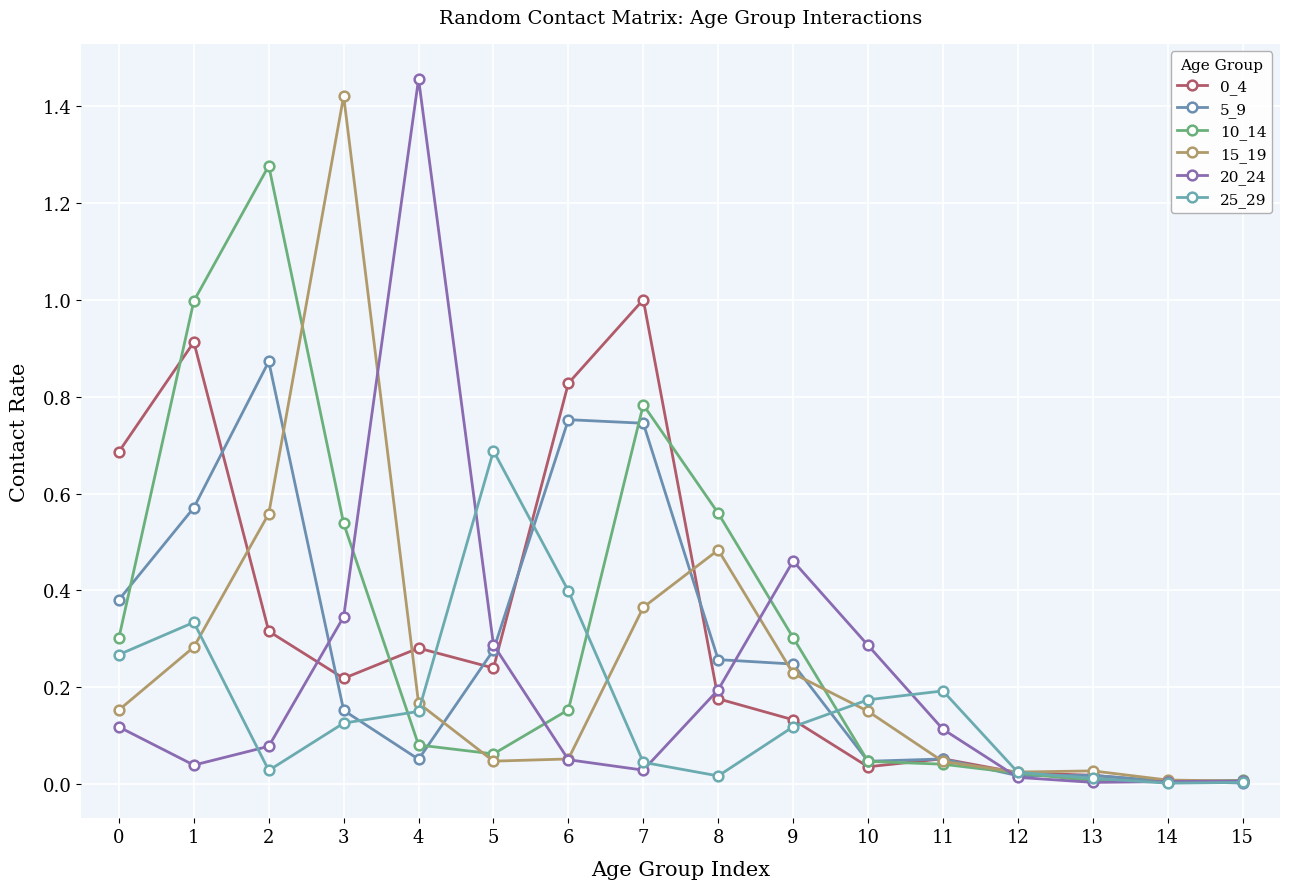

At which label does 20_24 reach its peak?

4